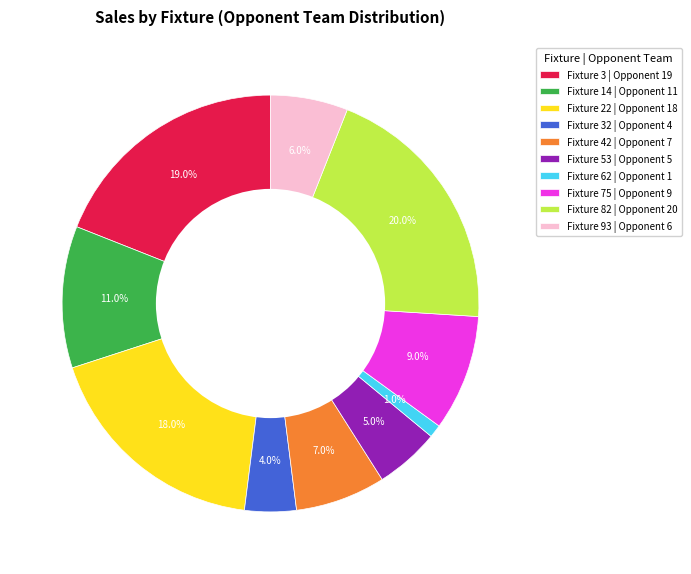

To the nearest percent, what is the average slice percentage?

10%